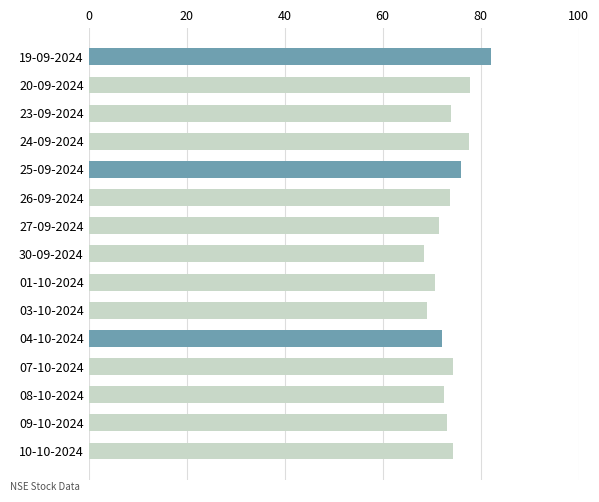

The chart shows a value of 121.7 at 07-10-2024. True or false?

False